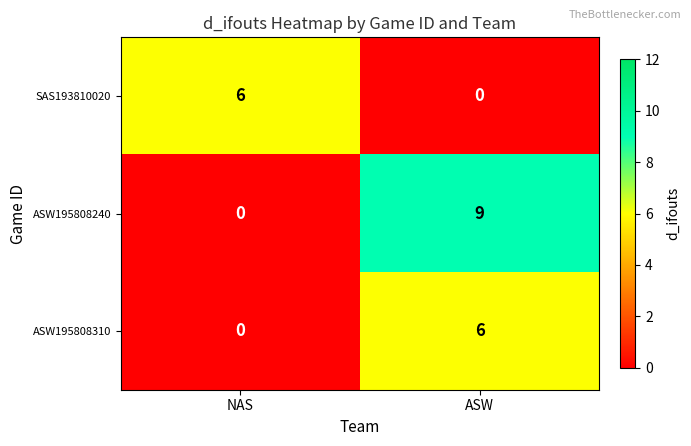

At which label does SAS193810020 reach its minimum?

ASW